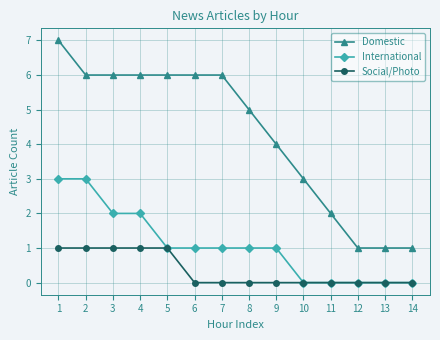

Is the value of International at 9 greater than the value of Social/Photo at 13?

Yes